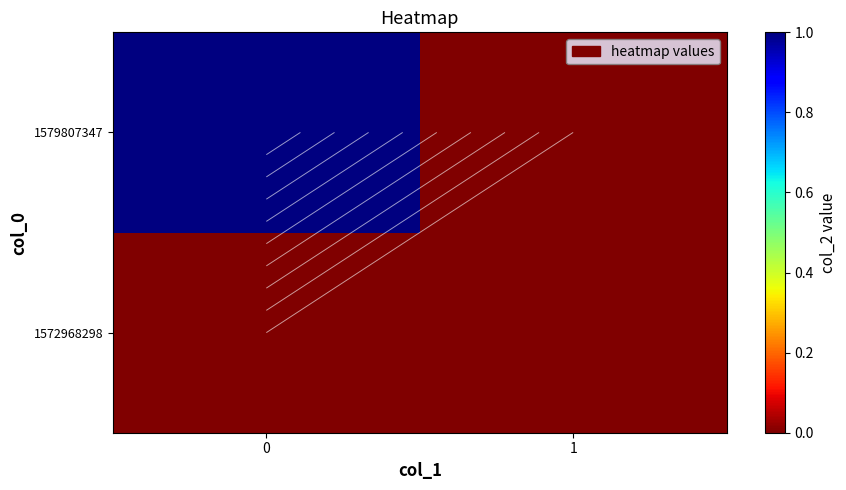

Count the number of data series in this chart.

2